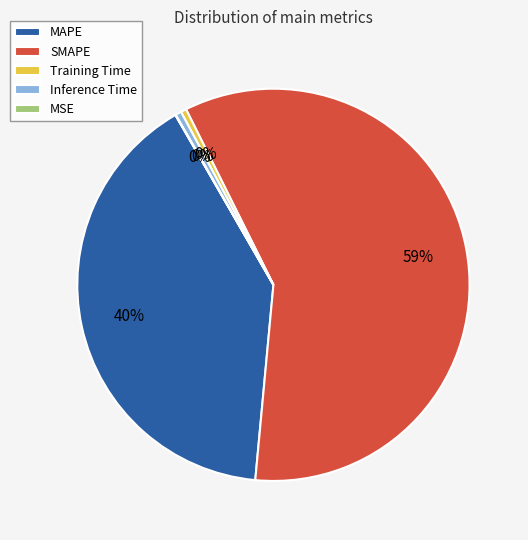

To the nearest percent, what is the difference between the MAPE and Inference Time slice percentages?

40%